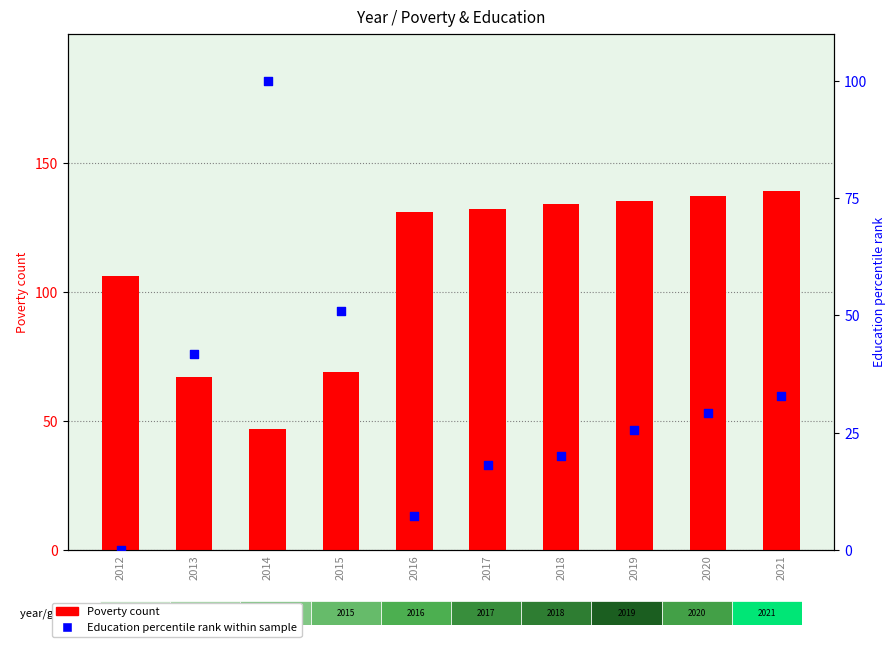

Which series reaches the minimum Y coordinate?

Education percentile rank